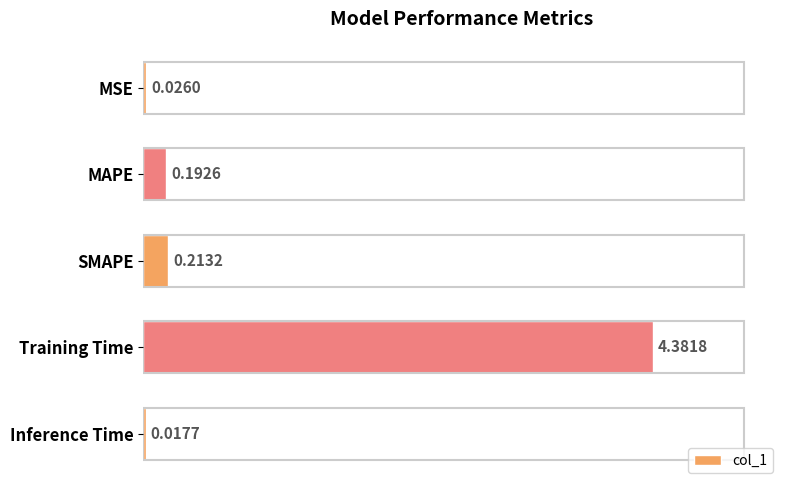

At which label is the value closest to 2?

SMAPE